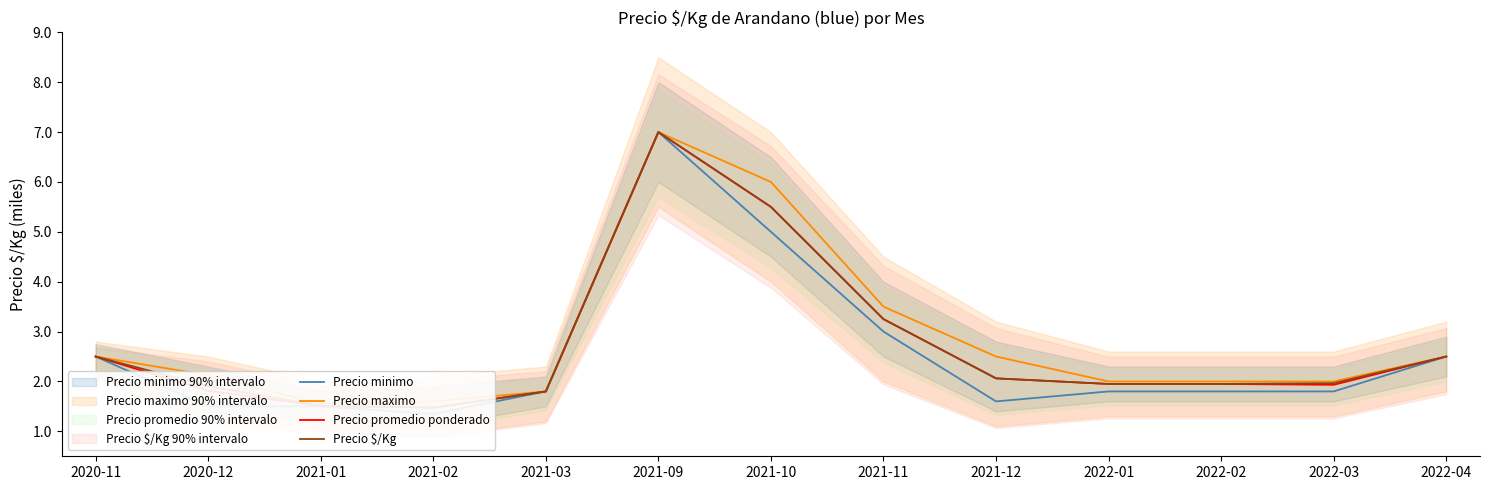

What is the label of the 5th point from the left?

2021-03